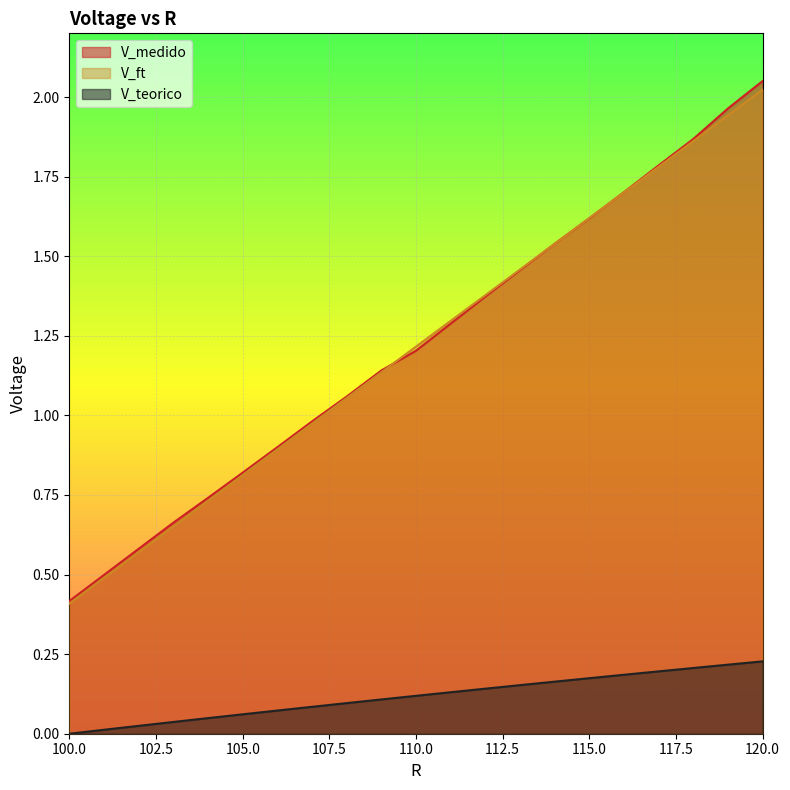

Rank the series by their maximum value, from lowest to highest.

V_teorico, V_ft, V_medido